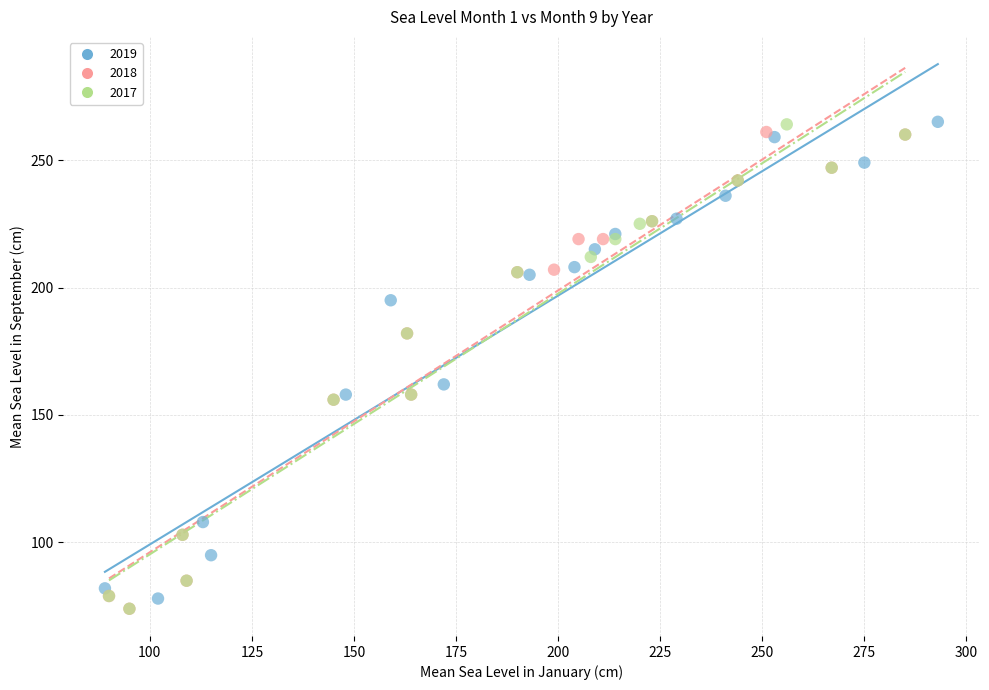

What are all the series names shown in the legend?

2019, 2018, 2017